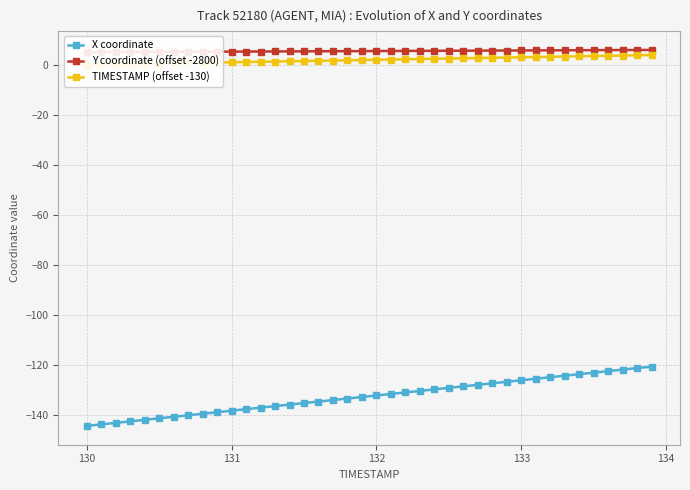

What is the lowest value of the X coordinate series?

-144.5